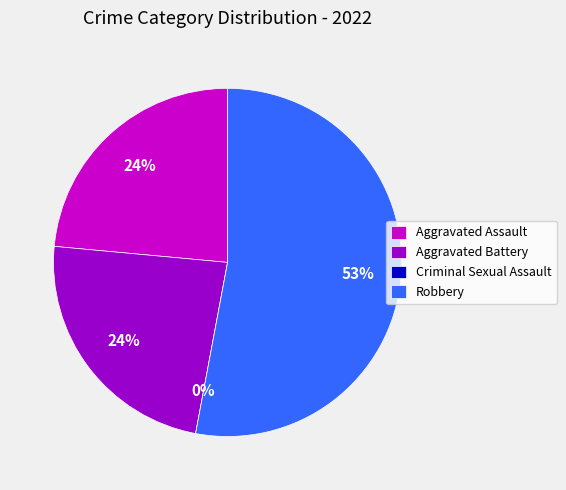

Rank the categories by value from lowest to highest.

Criminal Sexual Assault, Aggravated Assault, Aggravated Battery, Robbery